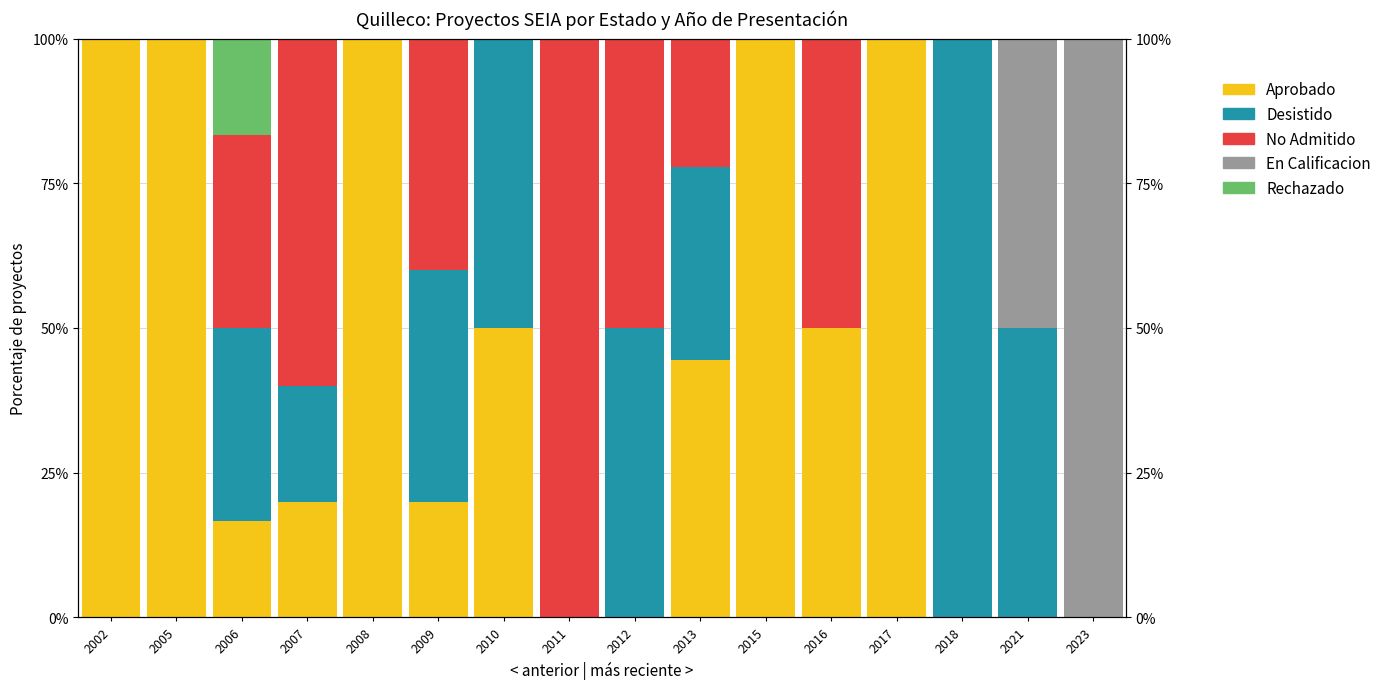

Between 2016 and 2018, which series saw the biggest shift?

Desistido